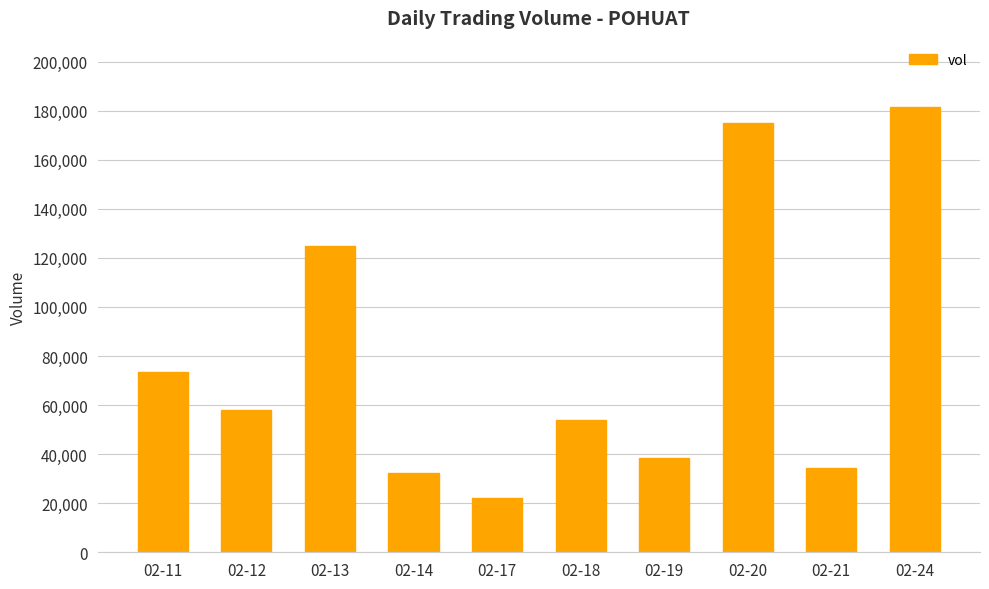

Which label corresponds to the largest value in the chart?

02-24